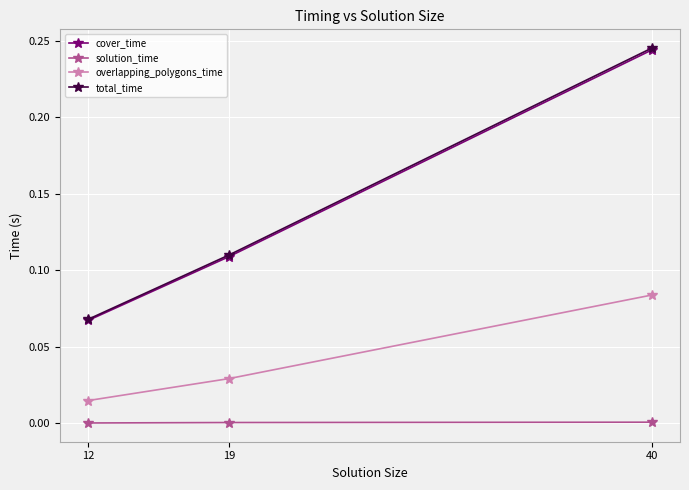

Which category has the highest value in the overlapping_polygons_time series?

40